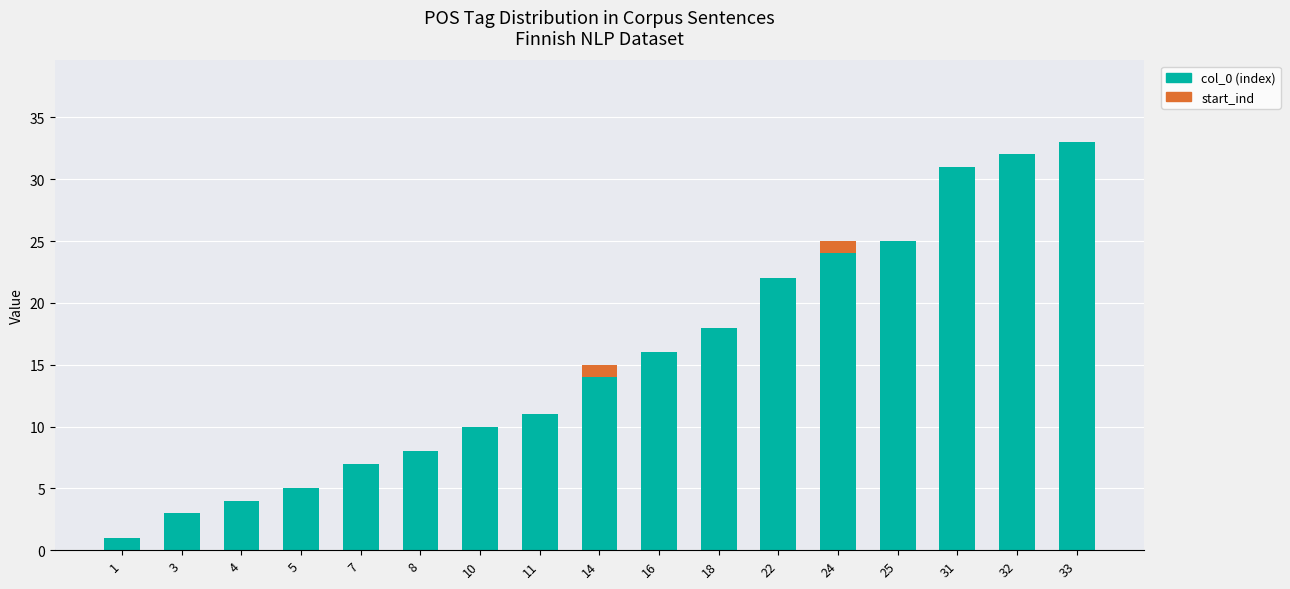

Is it true that col_0 (index) equals 33 at 33?

True